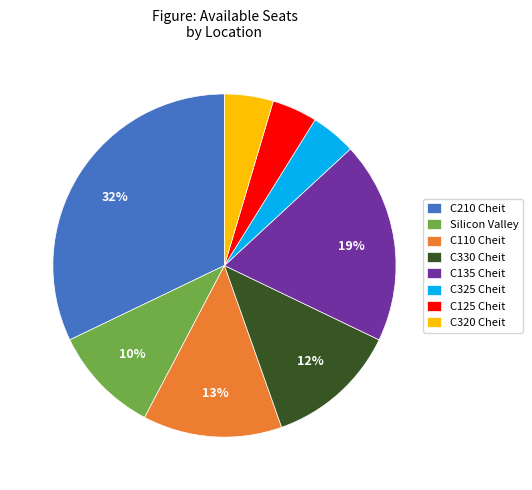

Which has a higher value, C125 Cheit or C210 Cheit?

C210 Cheit